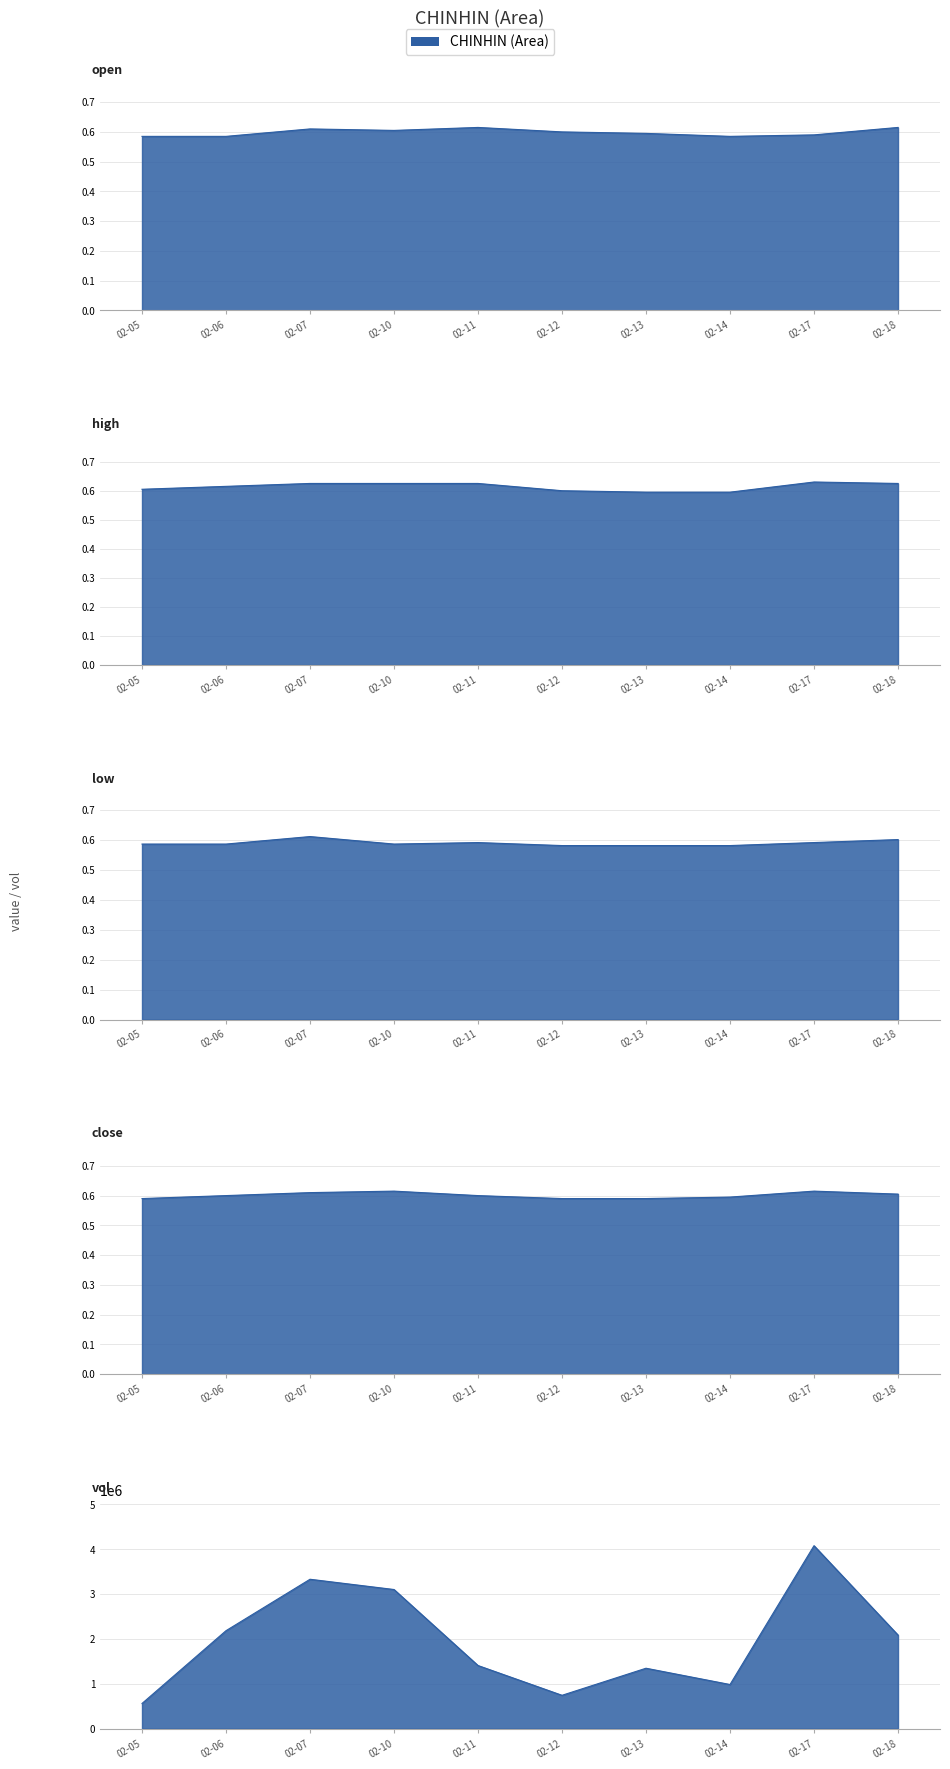

True or false: vol and open intersect in this chart.

False